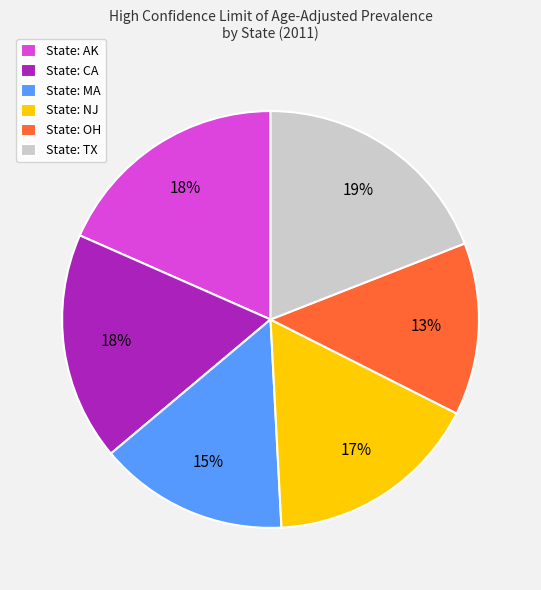

To the nearest percent, what is the average slice percentage?

17%